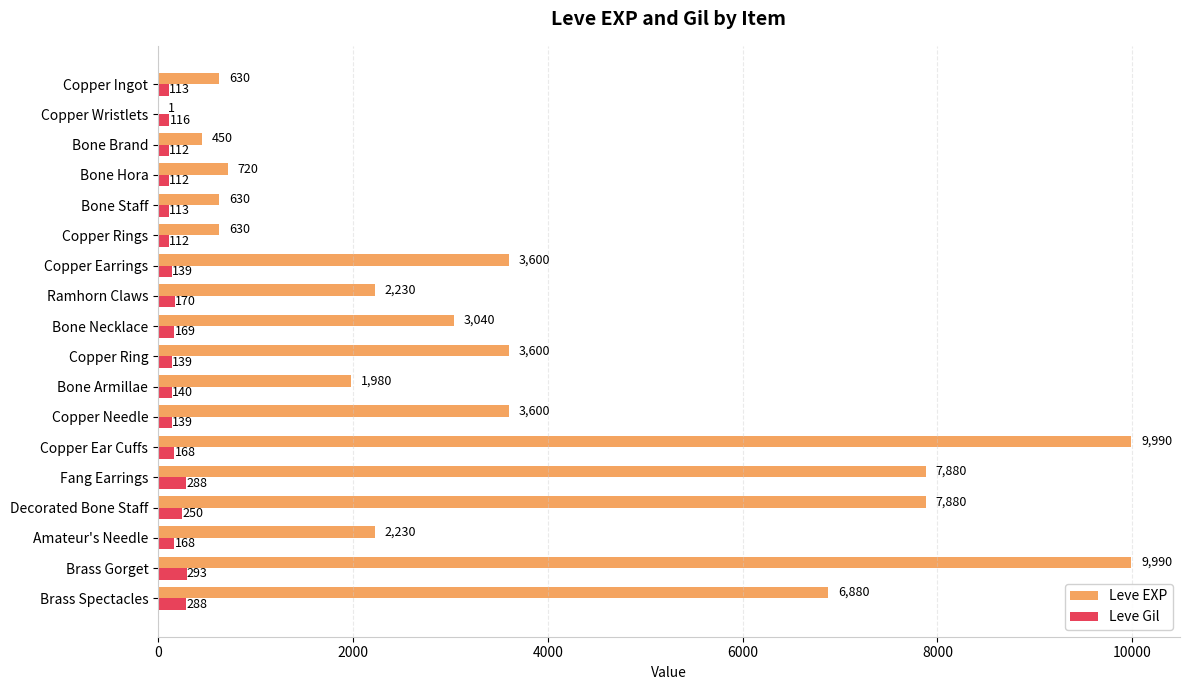

What is the highest value of the Leve Gil series?

293